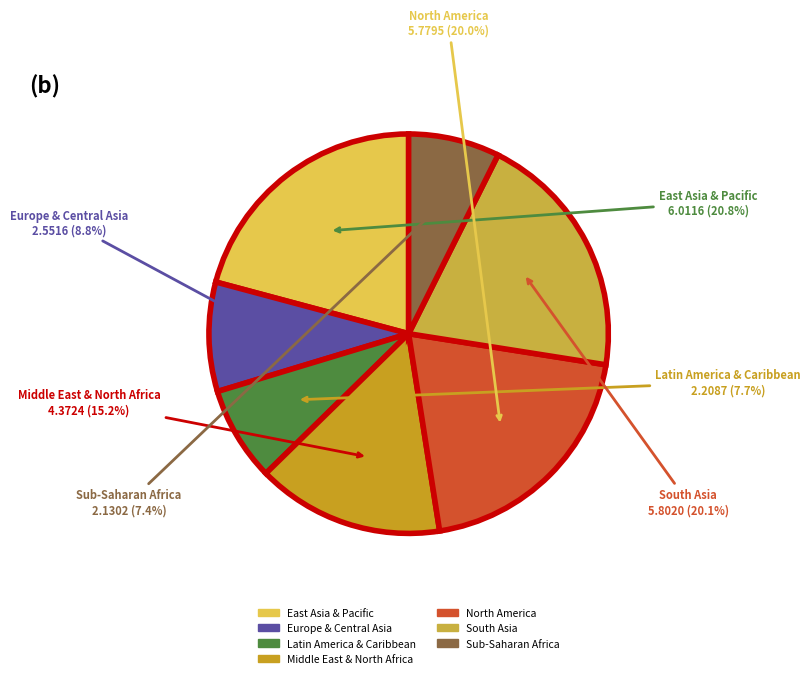

To the nearest percent, what is the average slice percentage?

14%